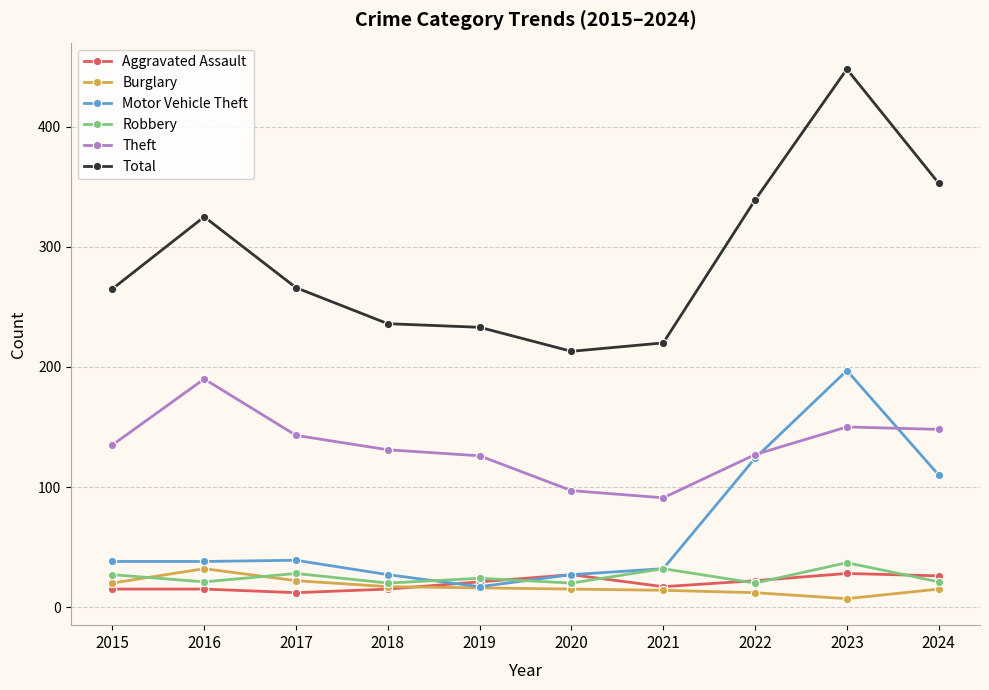

What is the difference between the Aggravated Assault values at 2022 and 2023?

6